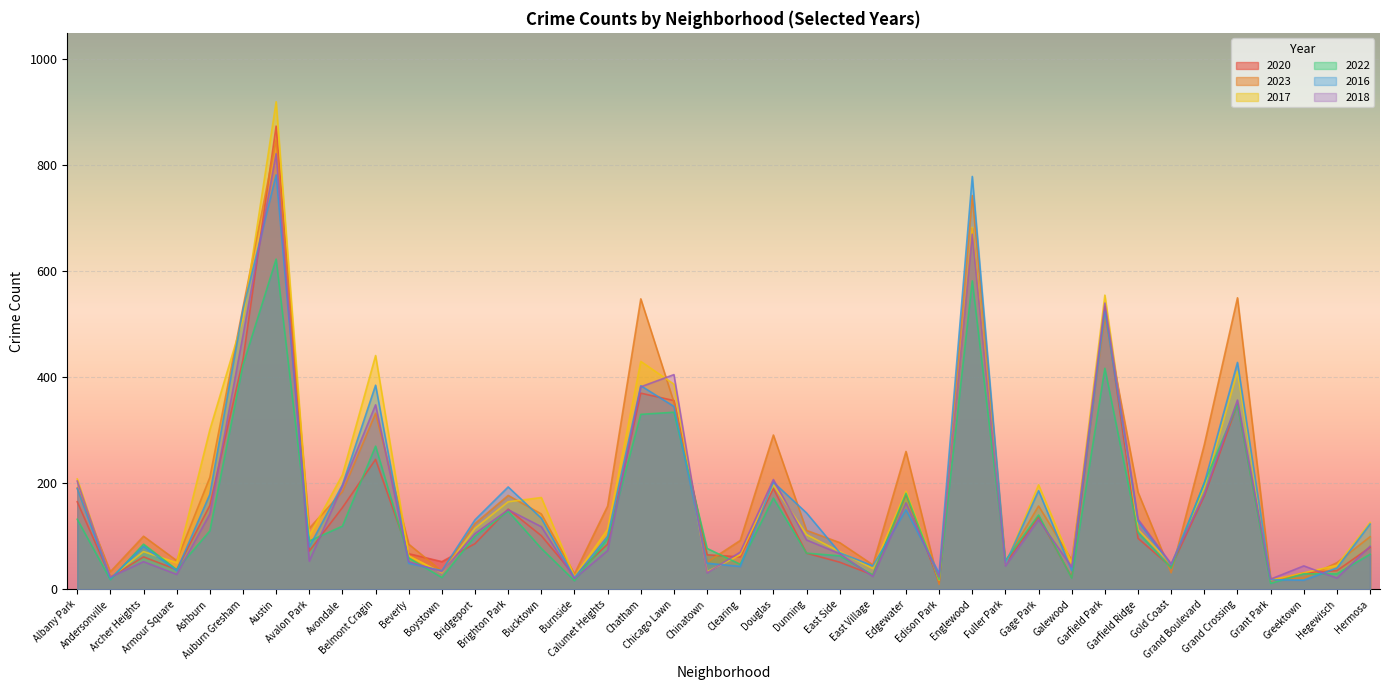

Where does the 2017 series first go above 113?

Albany Park